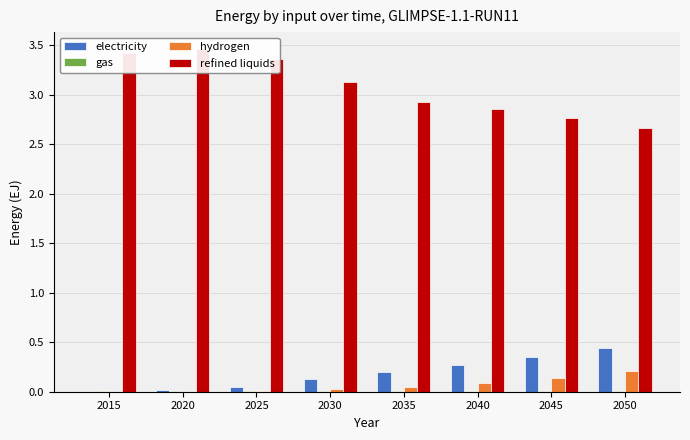

True or false: electricity has a value of 0.4 at 2045.

True